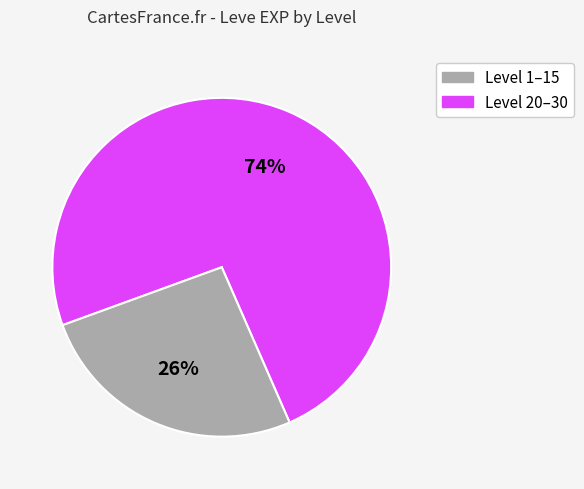

To the nearest percent, what is the average slice percentage?

50%